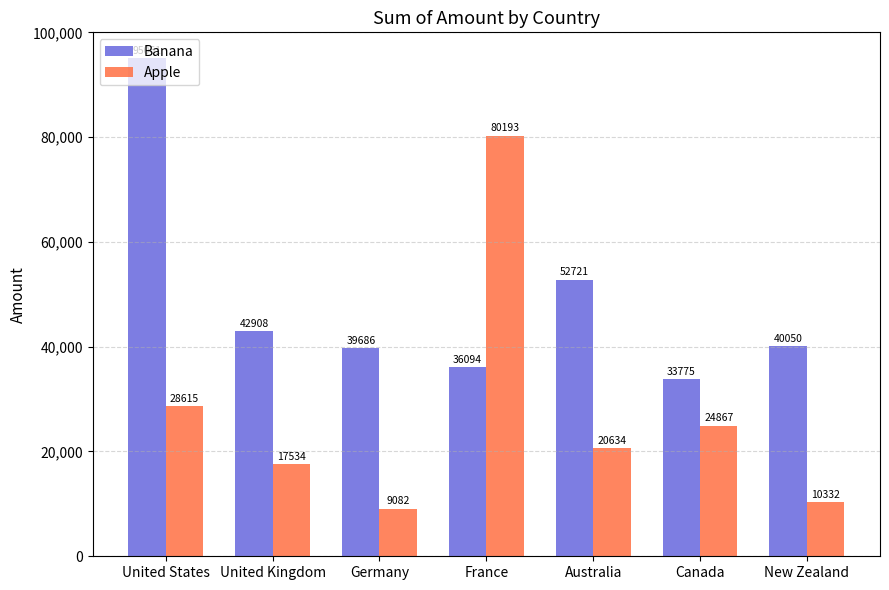

Is it true that Apple equals 2499 at New Zealand?

False